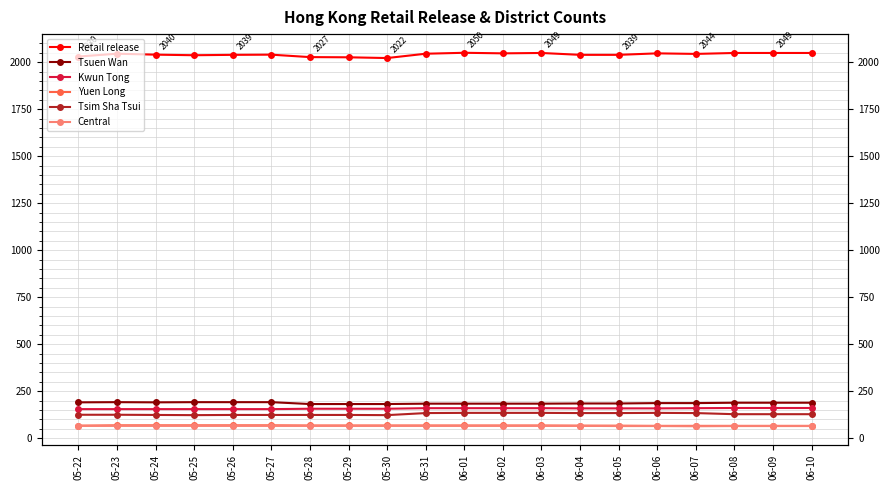

Is it true that Yuen Long equals 69 at 05-25?

True